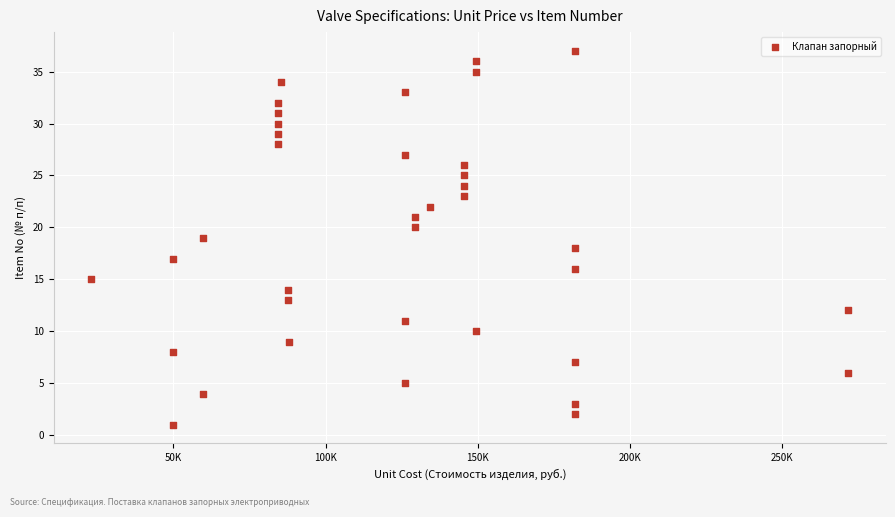

What is the range of Y values (max minus min)?

36